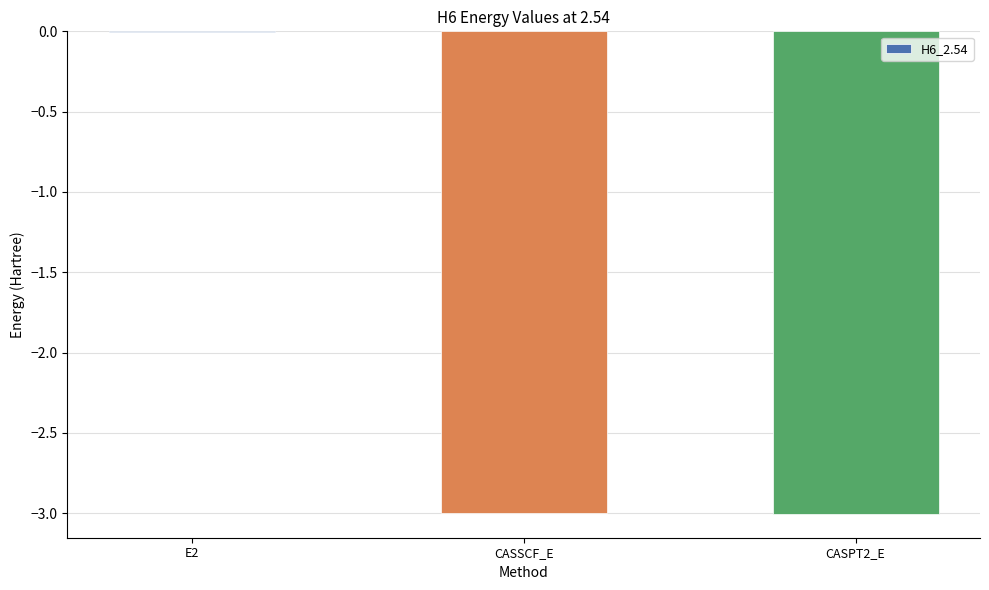

Where is the data nearest to the value -1?

E2